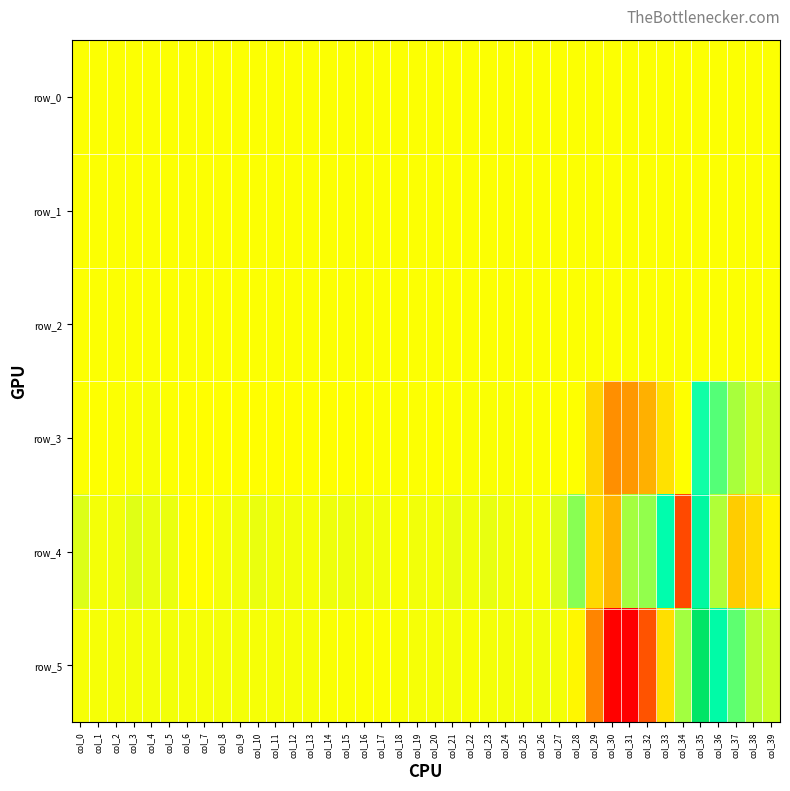

Rank the series at col_3 from highest to lowest value.

row_4, row_5, row_3, row_2, row_0, row_1